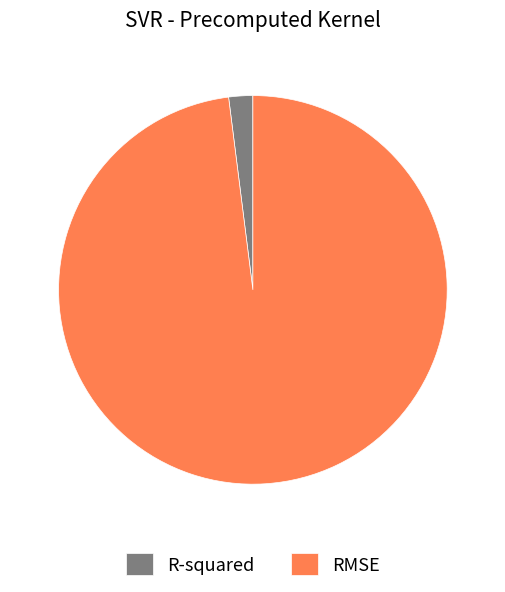

How many slices are in this pie chart?

2